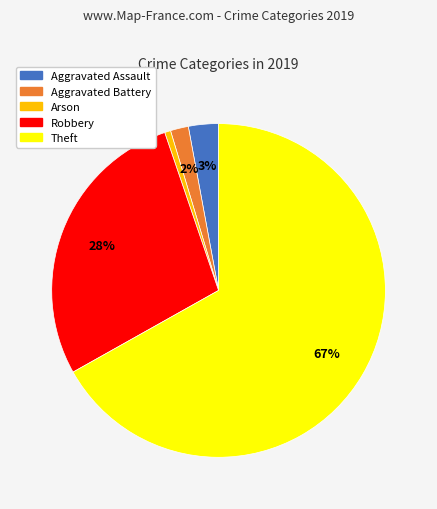

Between Aggravated Battery and Theft, which is larger?

Theft